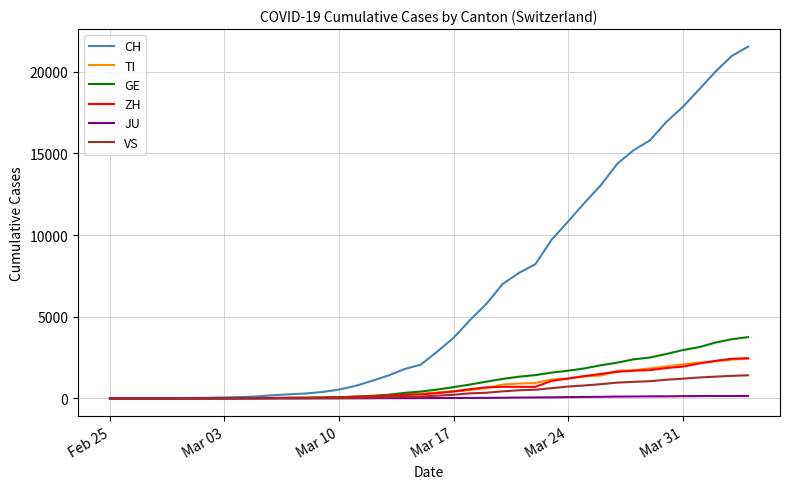

Which series has the largest range (max minus min)?

CH